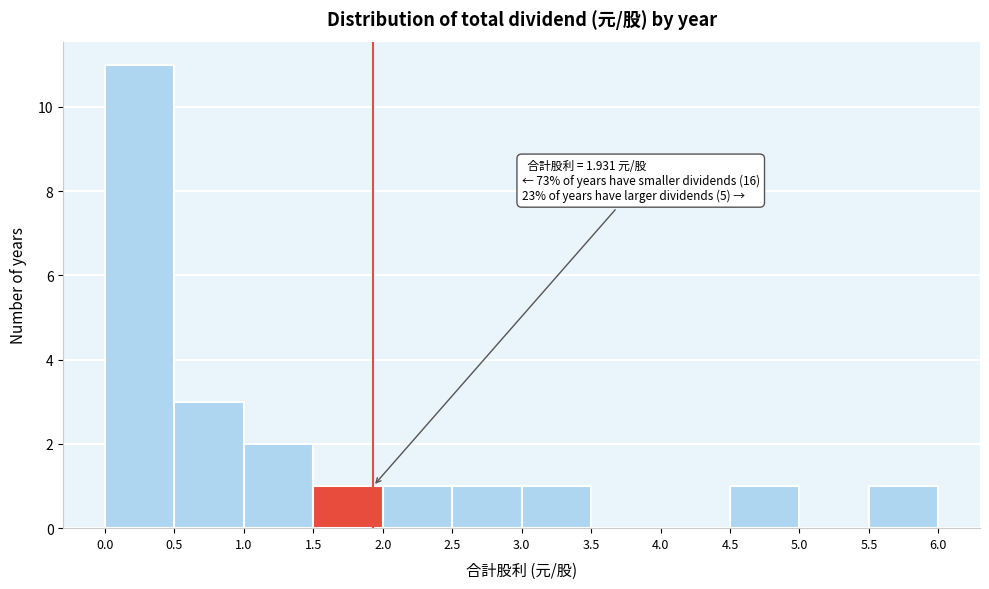

Over which range of the x-axis is the bar tallest?

0.0 to 0.5